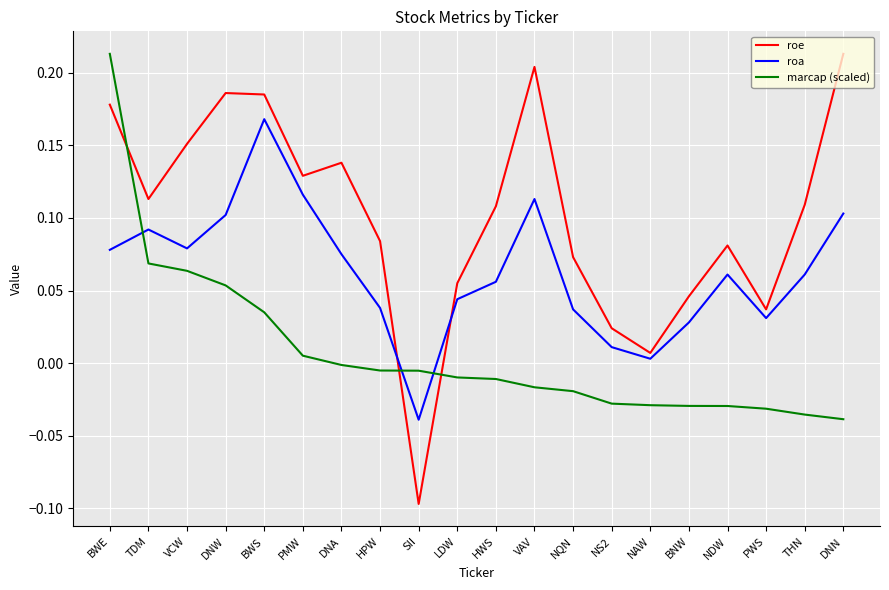

Which series changed the most between TDM and NAW?

roe